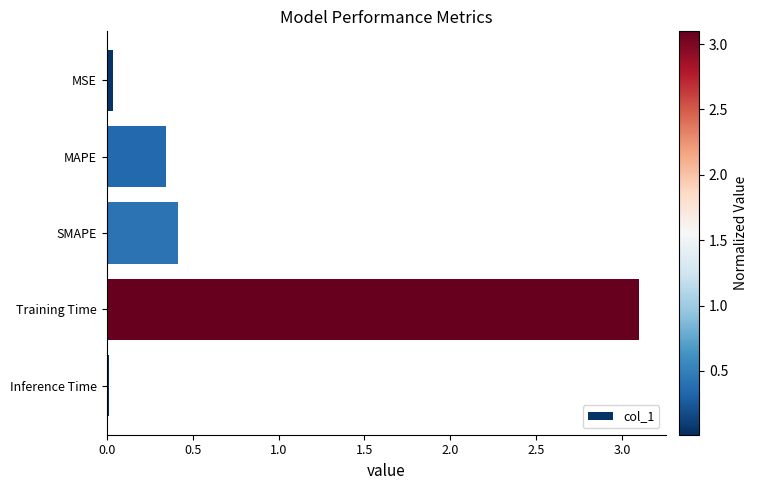

The chart shows a value of 0.4 at SMAPE. True or false?

True